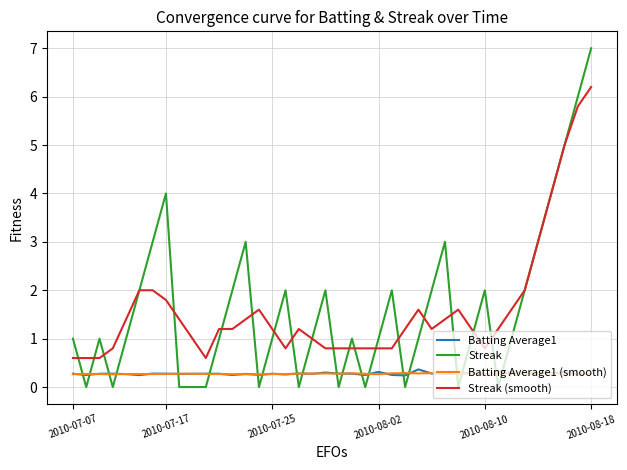

What is the greatest value displayed?

7.0